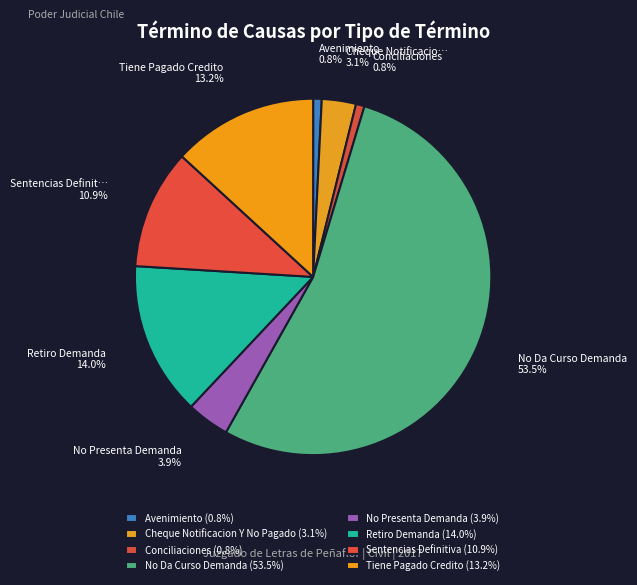

How many slices are in this pie chart?

8